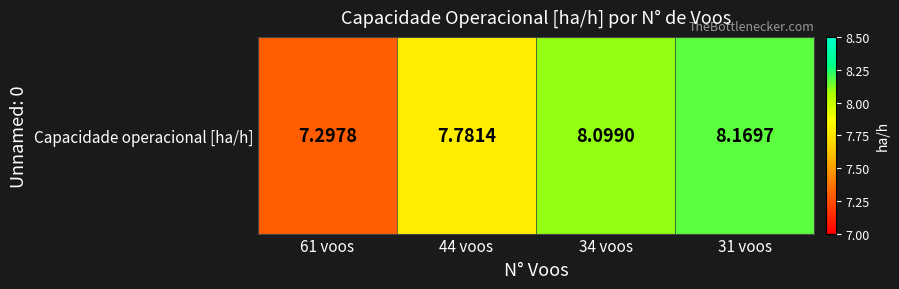

The value at 61 voos is 12.9. True or false?

False